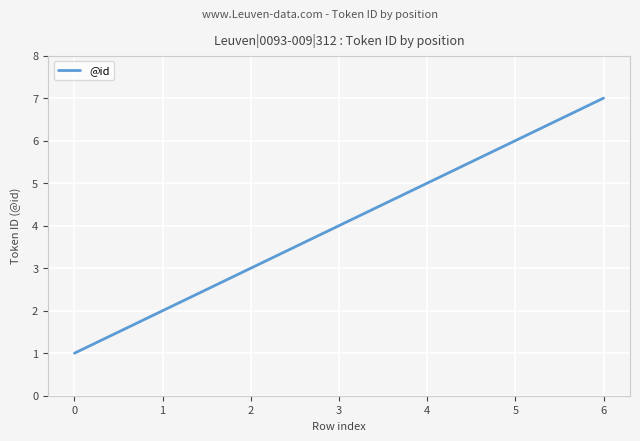

What is the maximum value shown in the chart?

7